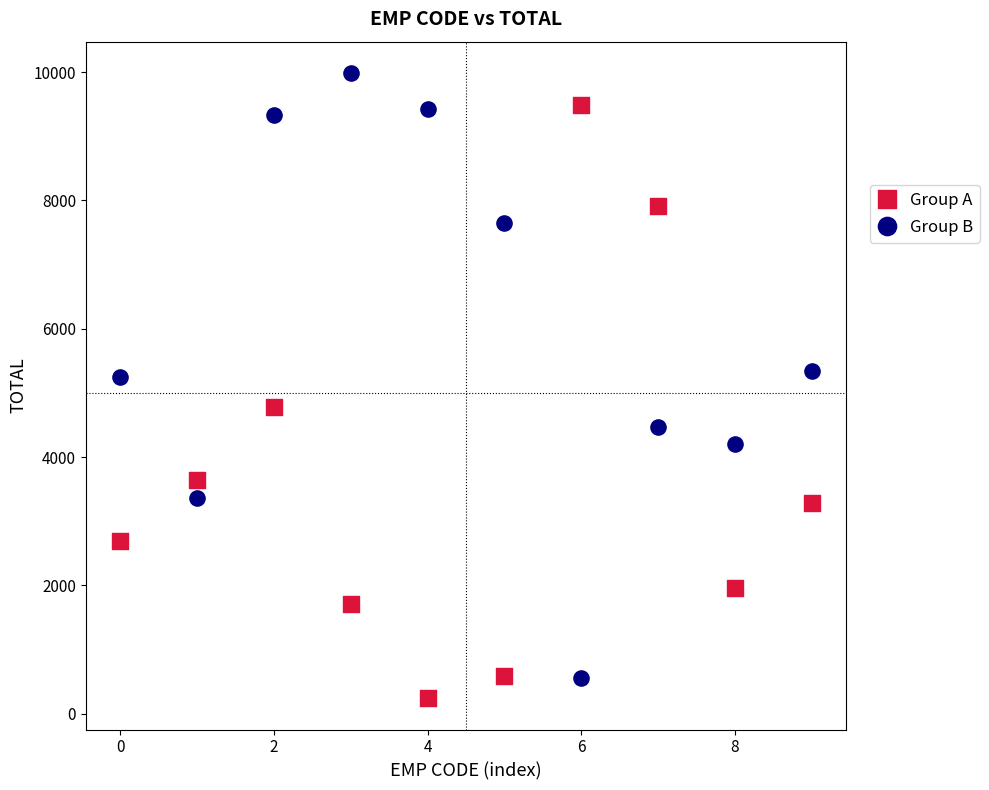

Which series reaches the maximum Y coordinate?

Group B